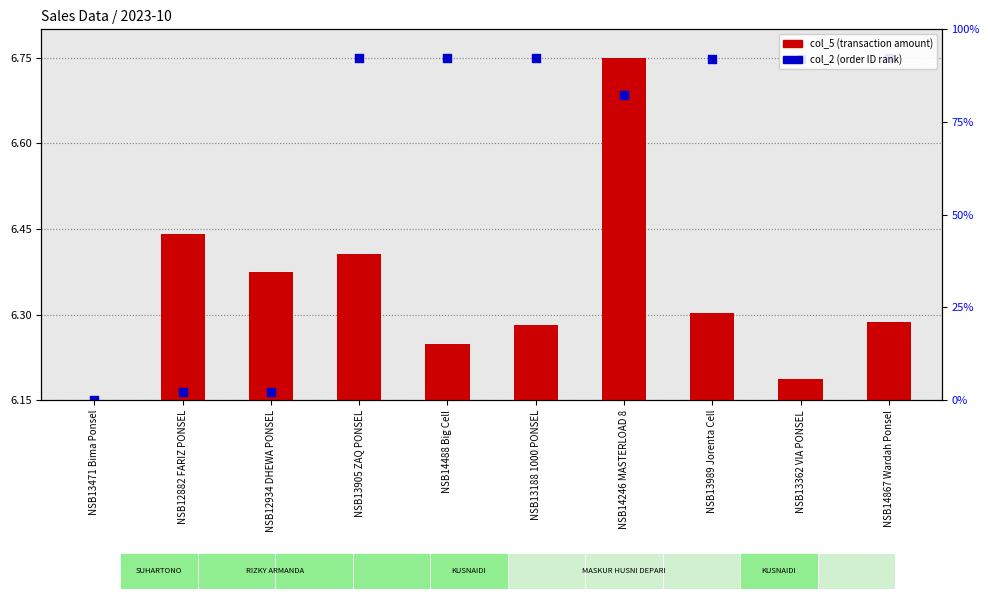

Which series contains the lowest Y value?

col_5 value